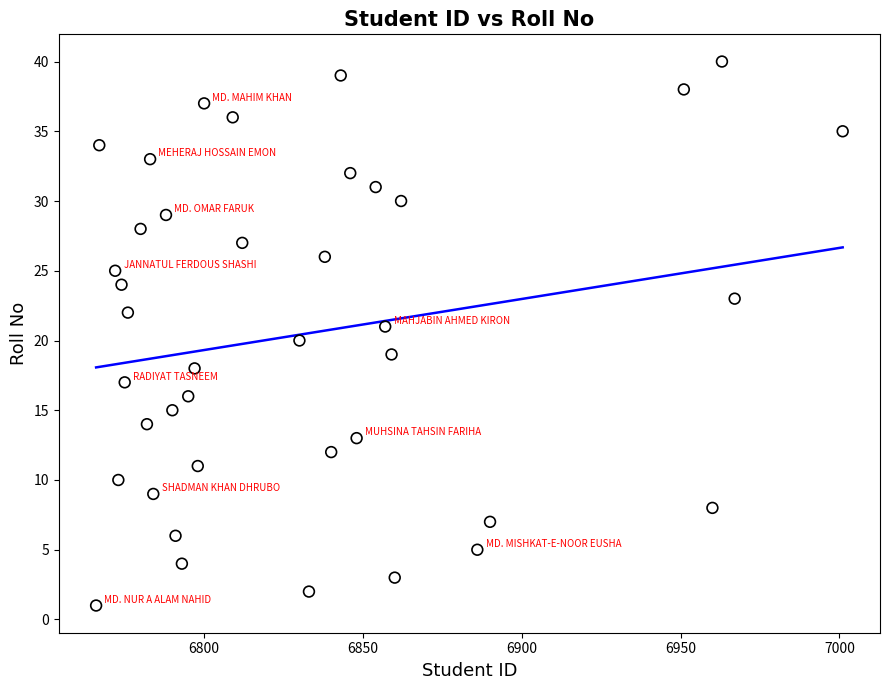

What is the range of X values (max minus min)?

235